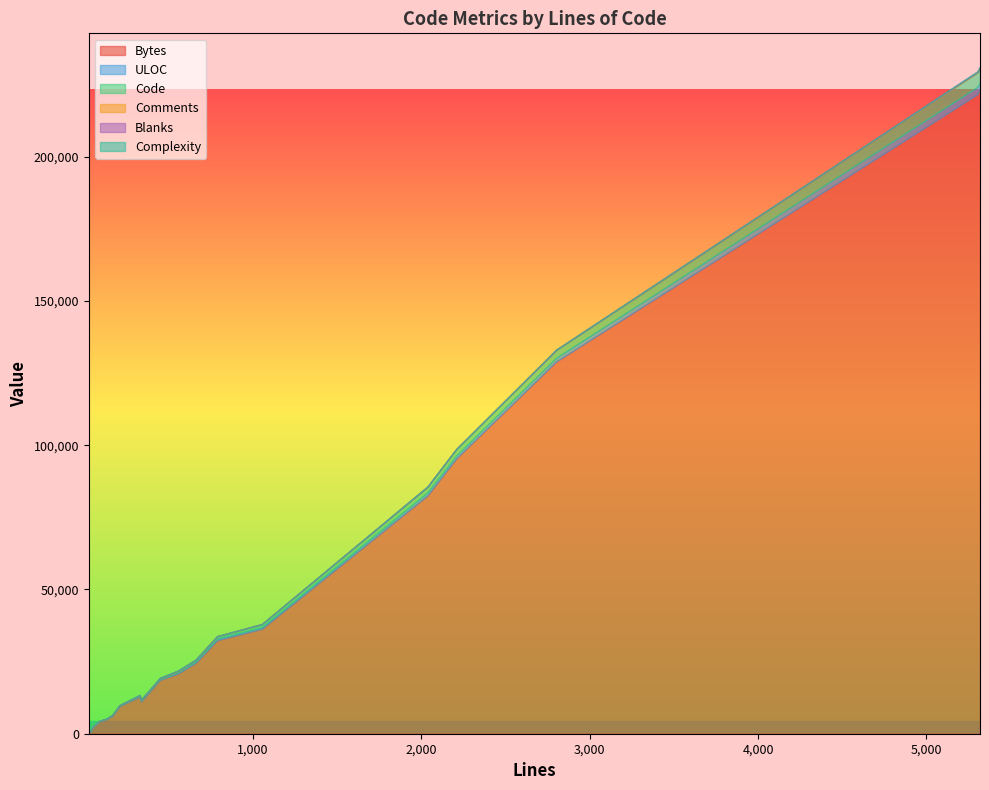

True or false: Complexity has a value of 11 at 19.

False